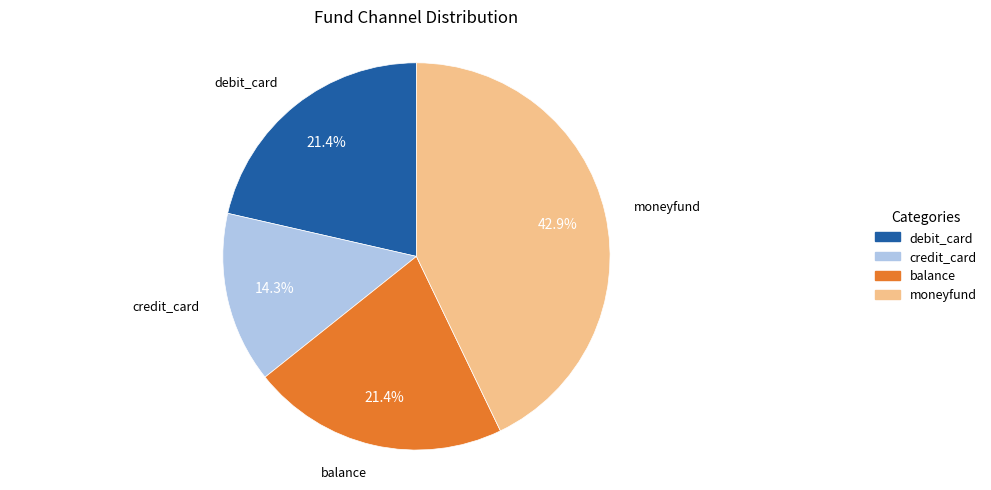

To the nearest percent, what portion does debit_card represent?

21%